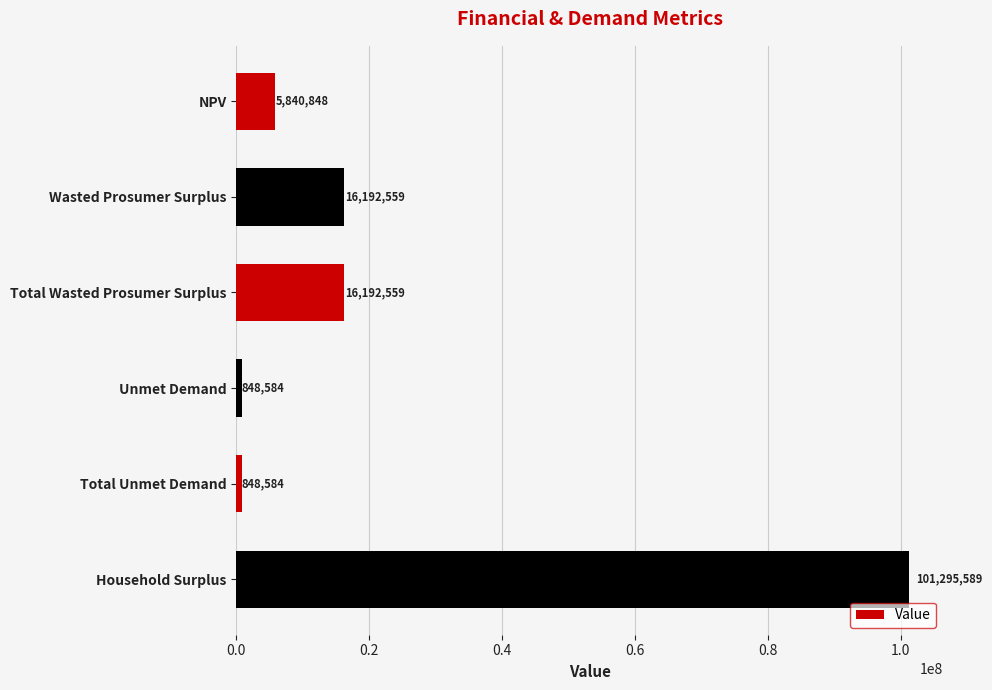

Which has a higher value, Unmet Demand or Wasted Prosumer Surplus?

Wasted Prosumer Surplus